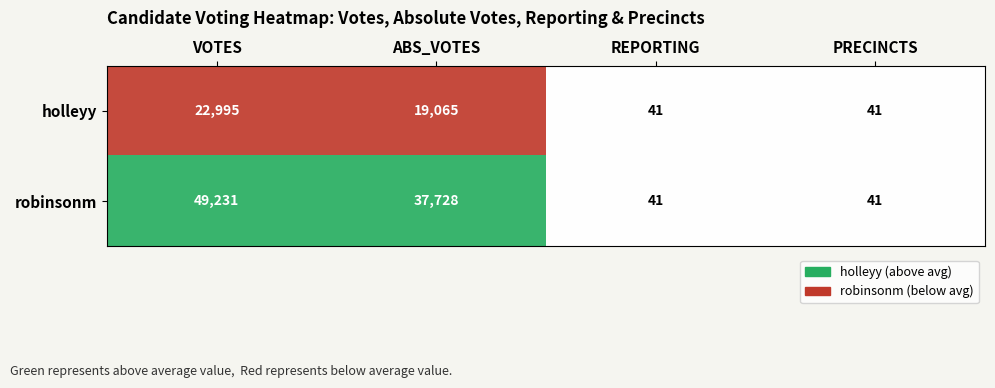

Which series has the largest total across all categories?

robinsonm